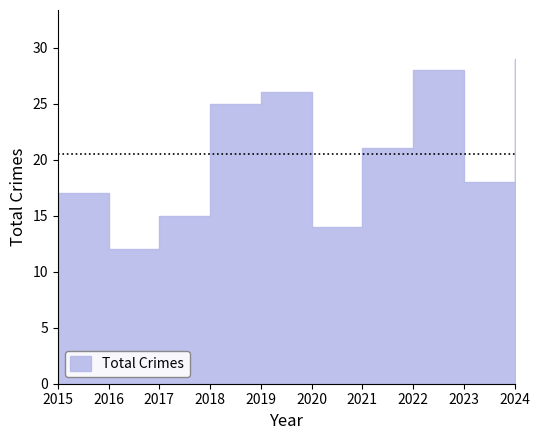

Which label corresponds to the smallest value in the chart?

2016